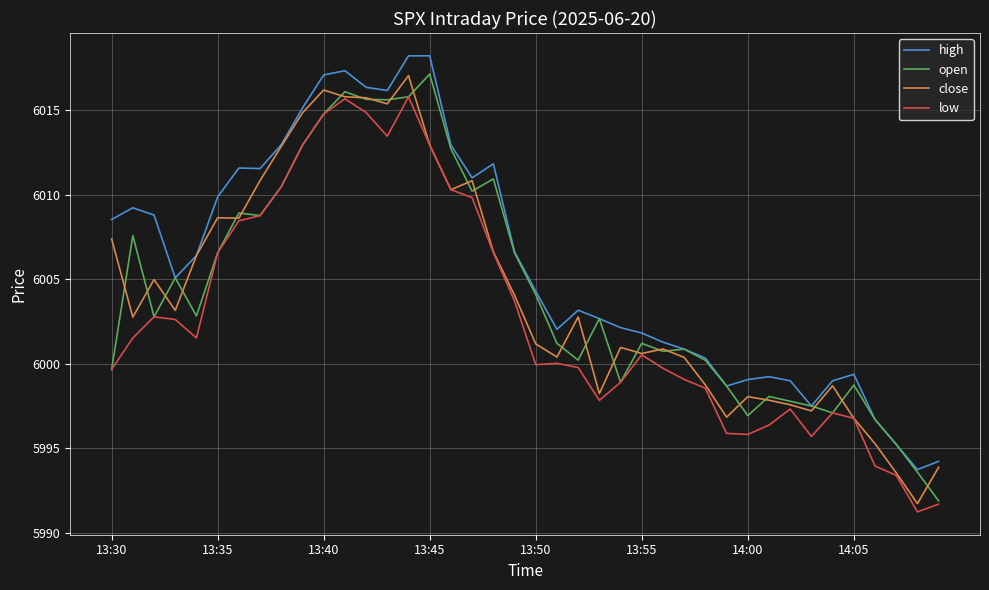

True or false: low and high cross at least once.

False